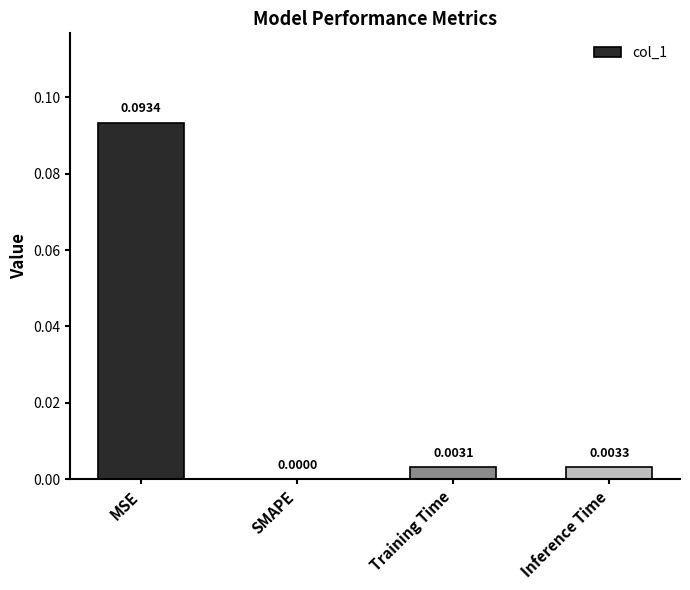

Which category has the highest value across all series?

MSE